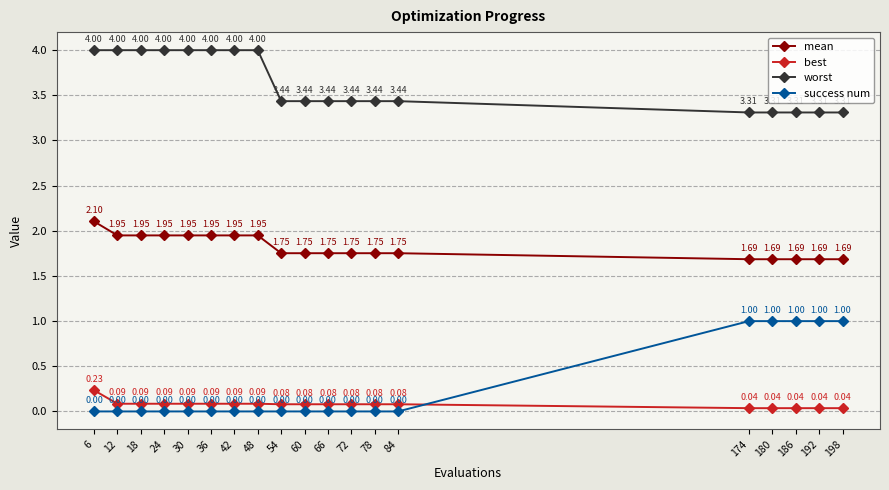

Between 78 and 186, which series saw the biggest shift?

success num